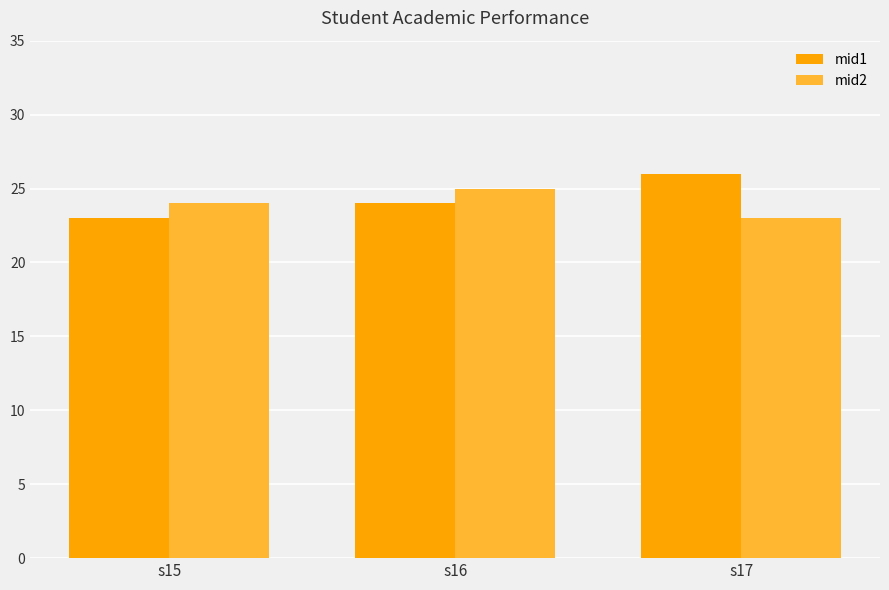

What is the lowest value of the mid1 series?

23